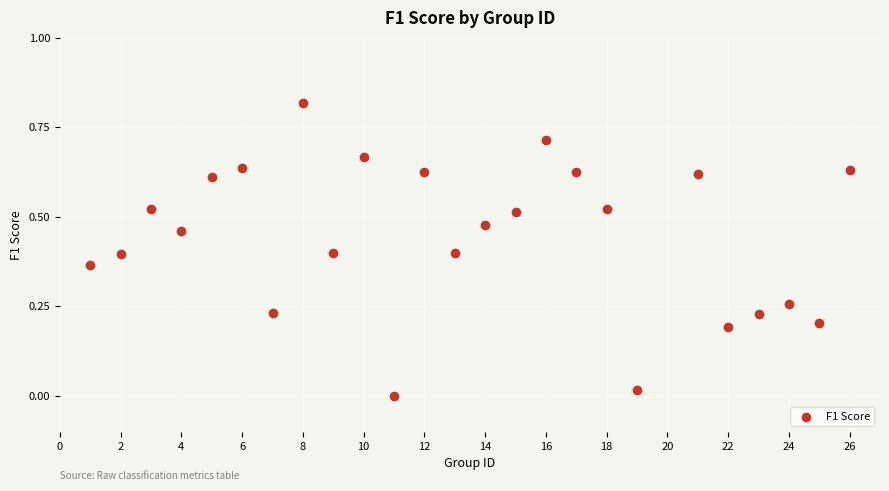

What is the range of X values (max minus min)?

25.0